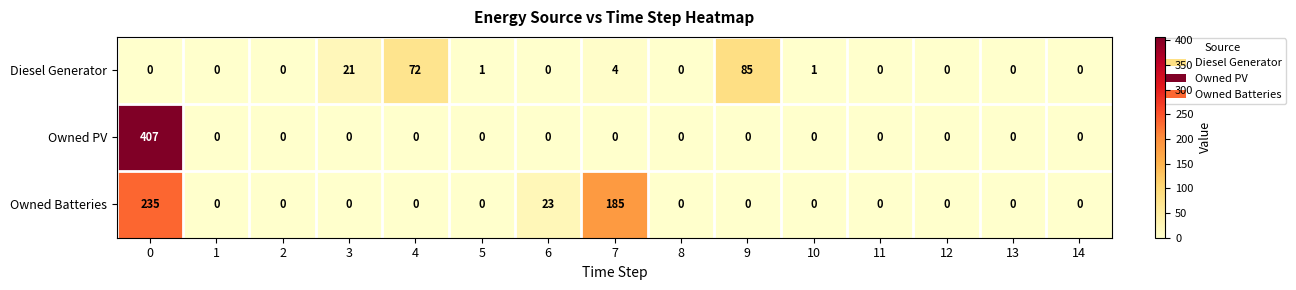

What is the total value across all series at 0?

642